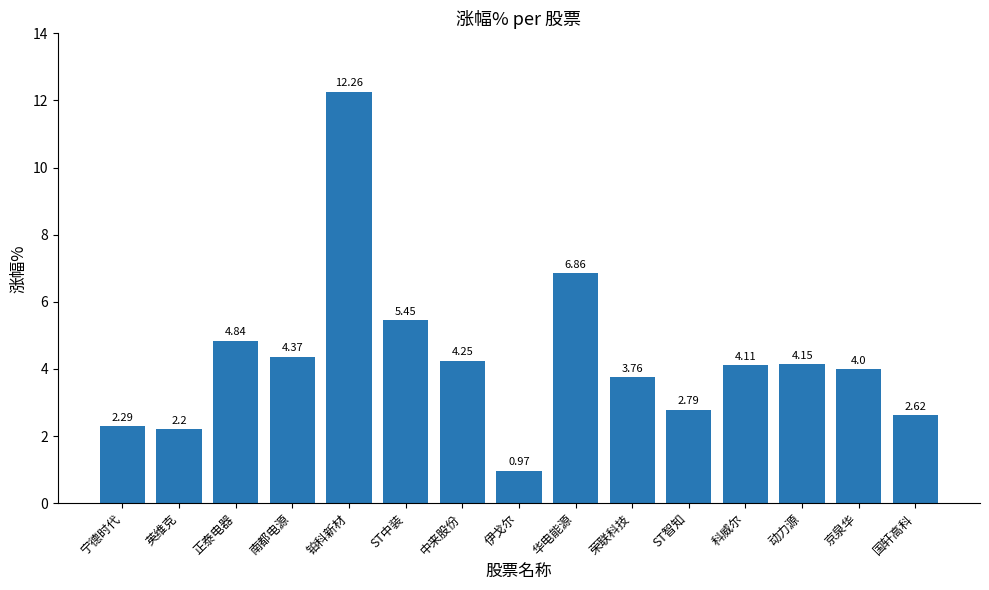

Between 中来股份 and 京泉华, which is larger?

中来股份